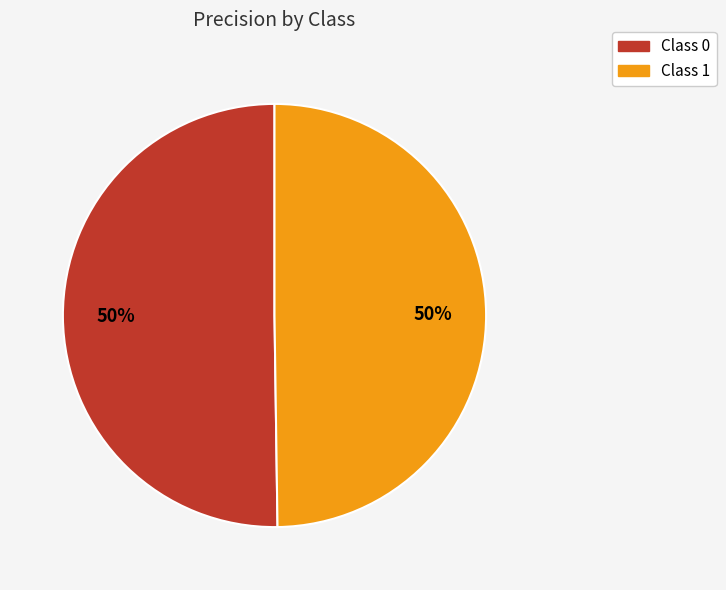

To the nearest percent, what is the average slice percentage?

50%